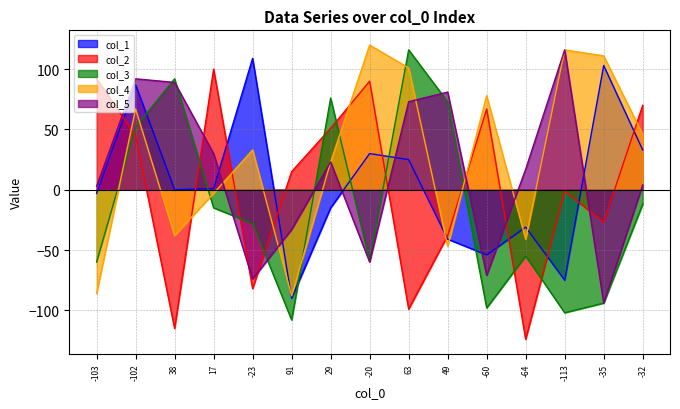

How many lines are shown in the chart?

5